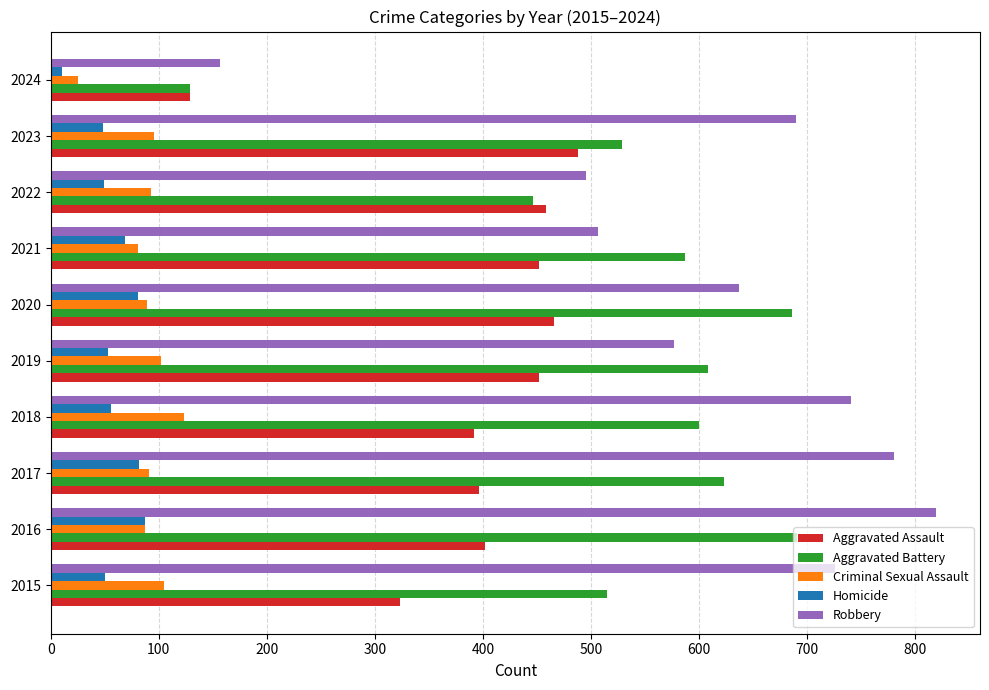

How many series are shown in this chart?

5